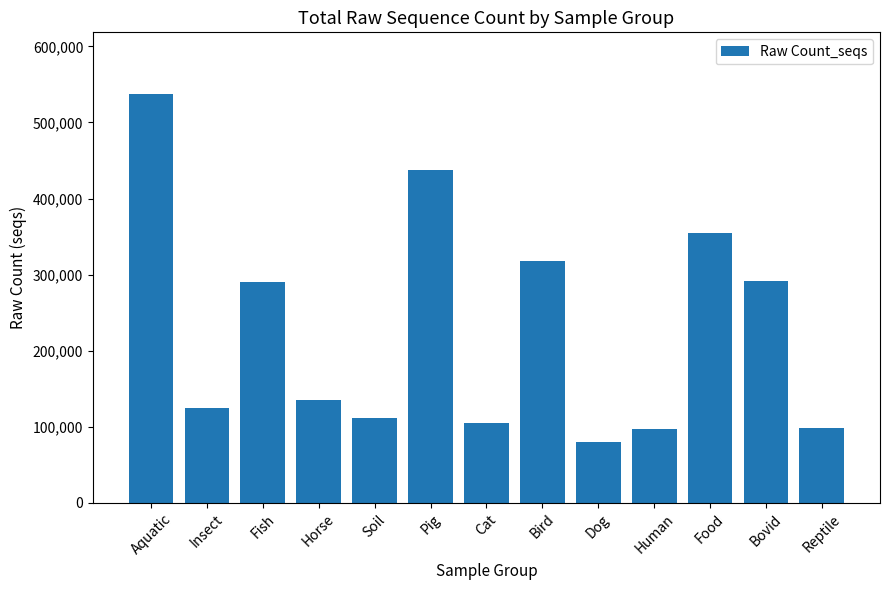

The value at Human is 97263. True or false?

True